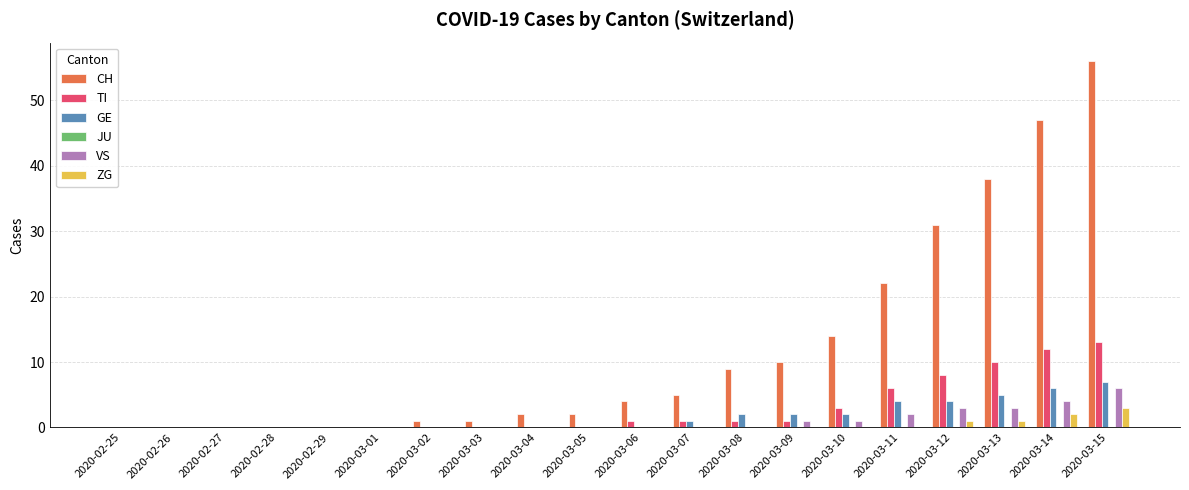

The TI series shows -8 at 2020-03-03. True or false?

False